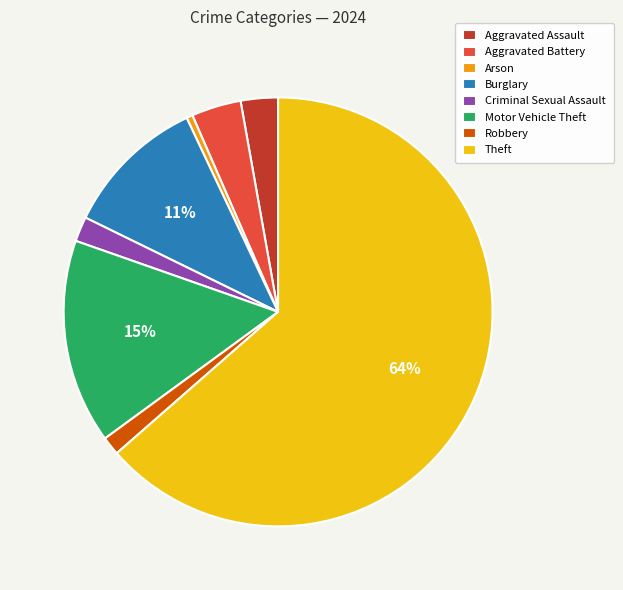

Do Aggravated Battery and Burglary together represent more than half of the pie?

No